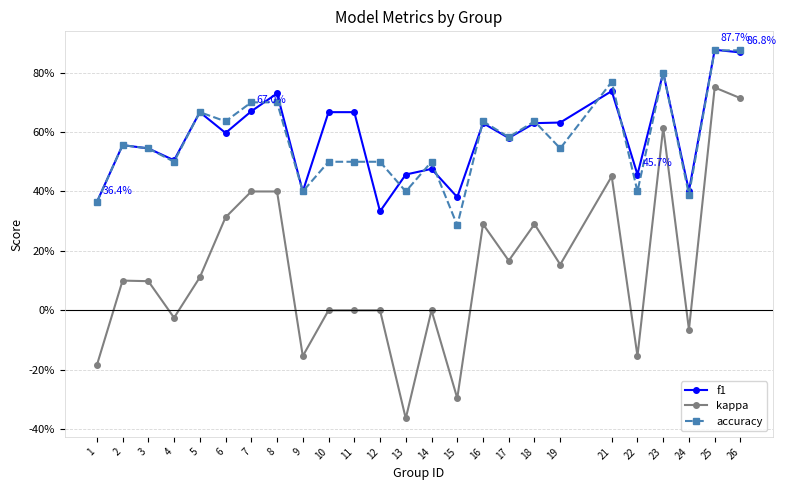

What is the average value of the accuracy series?

0.6